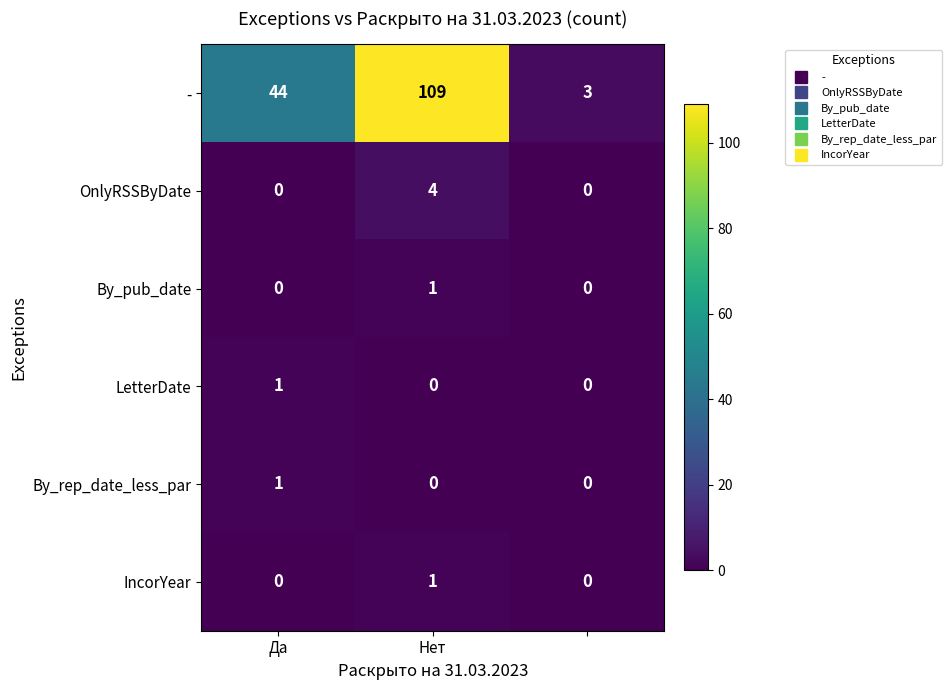

What is the greatest value displayed?

109